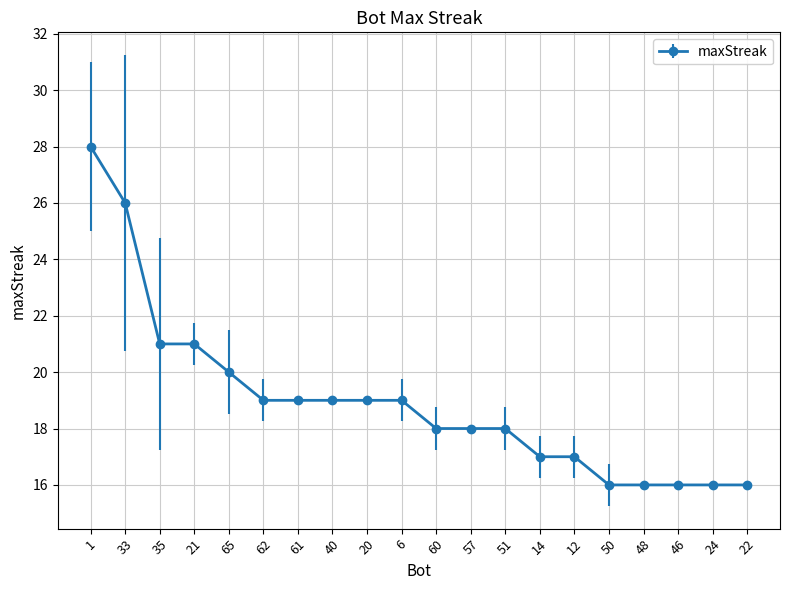

At which label does the data first exceed 19?

1